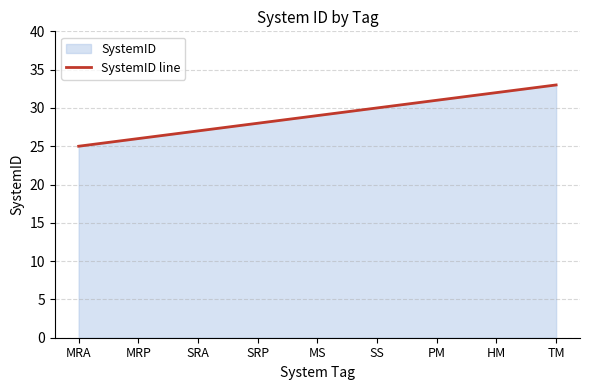

Where does the data first go above 29?

SS